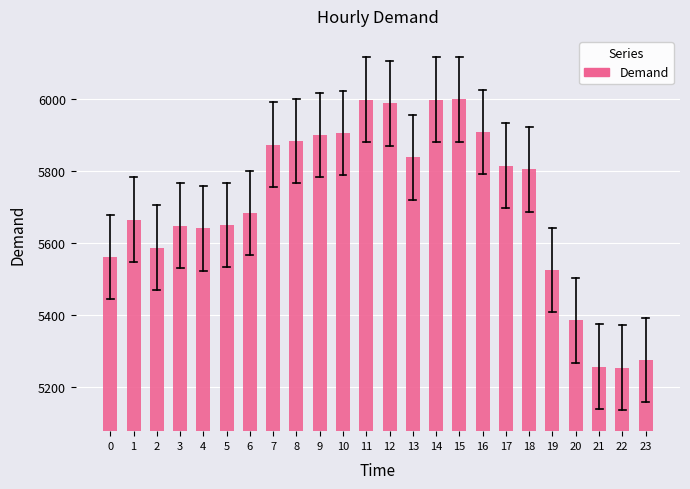

What is the maximum value shown in the chart?

5998